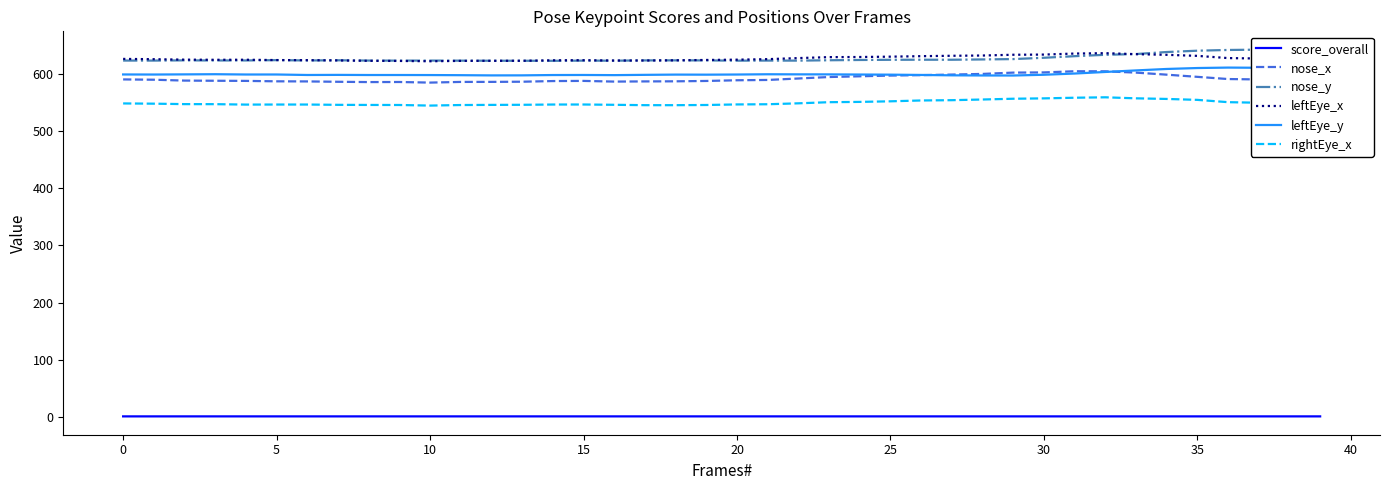

Reading left to right, list all the values displayed in this chart.

score_overall: 0.8	0.8	0.8	0.8	0.8	0.8	0.8	0.8	0.8	0.8	0.8	0.8	0.8	0.8	0.8	0.8	0.8	0.8	0.8	0.8	0.8	0.8	0.8	0.8	0.8	0.8	0.8	0.8	0.8	0.8	0.8	0.8	0.8	0.8	0.8	0.8	0.8	0.8	0.8	0.8
nose_x: 590.7	590.2	588.7	588.4	588.2	587.4	587.2	586.6	586.1	586.2	585.2	586.4	586.4	586.7	587.9	588.1	586.9	587.2	587.4	588.0	589.3	589.8	592.4	594.9	596.2	597.5	598.2	599.2	600.4	602.7	603.0	605.0	604.9	602.7	599.1	595.2	591.4	590.7	590.9	592.1
nose_y: 623.7	623.7	624.1	623.9	623.9	624.5	623.9	624.2	623.7	623.6	623.7	623.6	623.5	623.4	623.3	623.6	623.5	624.0	624.1	624.0	623.6	623.7	623.6	624.3	624.8	625.1	625.2	625.2	625.7	626.3	628.6	631.4	633.8	635.2	638.7	641.0	642.3	642.8	642.3	642.4
leftEye_x: 626.6	626.1	625.3	625.1	625.2	624.6	624.5	624.0	623.3	623.1	622.6	623.2	623.3	623.4	624.2	624.4	623.8	623.9	624.2	624.8	625.3	626.2	628.1	629.8	630.0	630.6	631.4	632.1	632.6	633.9	634.2	636.0	636.7	635.0	633.8	632.0	628.1	627.3	627.4	628.2
leftEye_y: 599.4	599.3	599.6	599.8	599.3	599.4	598.5	598.7	598.5	598.5	598.4	598.2	597.8	597.9	598.4	598.5	598.3	598.7	599.2	599.1	599.3	599.8	599.6	599.6	599.3	599.1	598.6	597.9	597.7	597.6	598.9	601.1	603.8	606.5	609.0	610.7	611.5	611.1	610.9	611.1
rightEye_x: 548.7	548.3	547.5	547.4	546.7	546.8	546.8	546.2	546.0	546.0	544.9	545.9	546.1	546.3	546.8	546.8	546.3	545.7	545.6	546.0	546.9	547.3	548.9	550.9	551.4	552.4	553.9	554.4	555.6	556.9	557.6	558.7	559.4	557.6	556.6	554.9	550.9	549.9	549.7	550.4